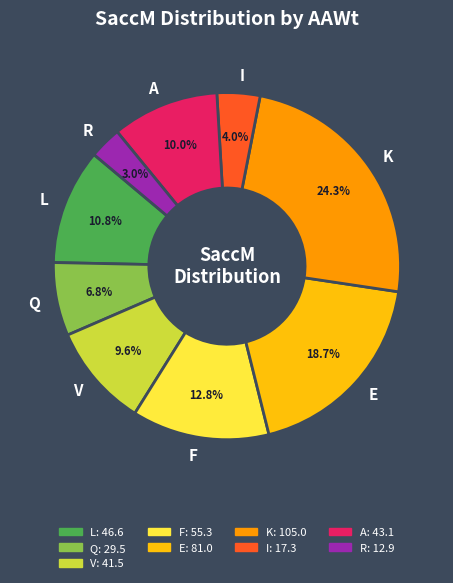

What percentage do V and I together represent?

13.6%